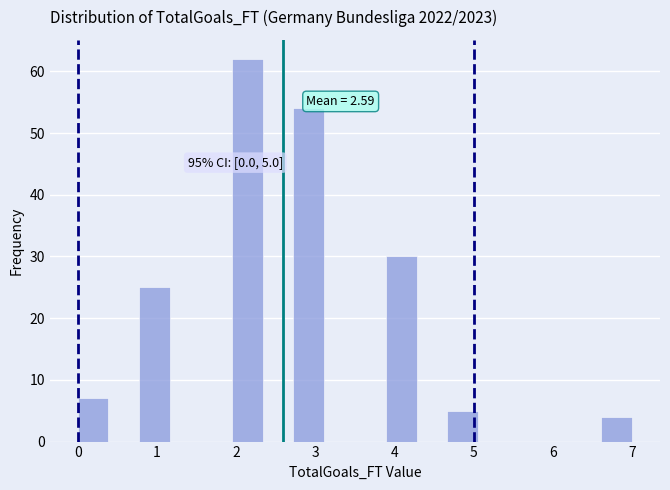

Around what value on the x-axis is the tallest bar? Give the approximate position of its centre, as read against the axis.

2.1